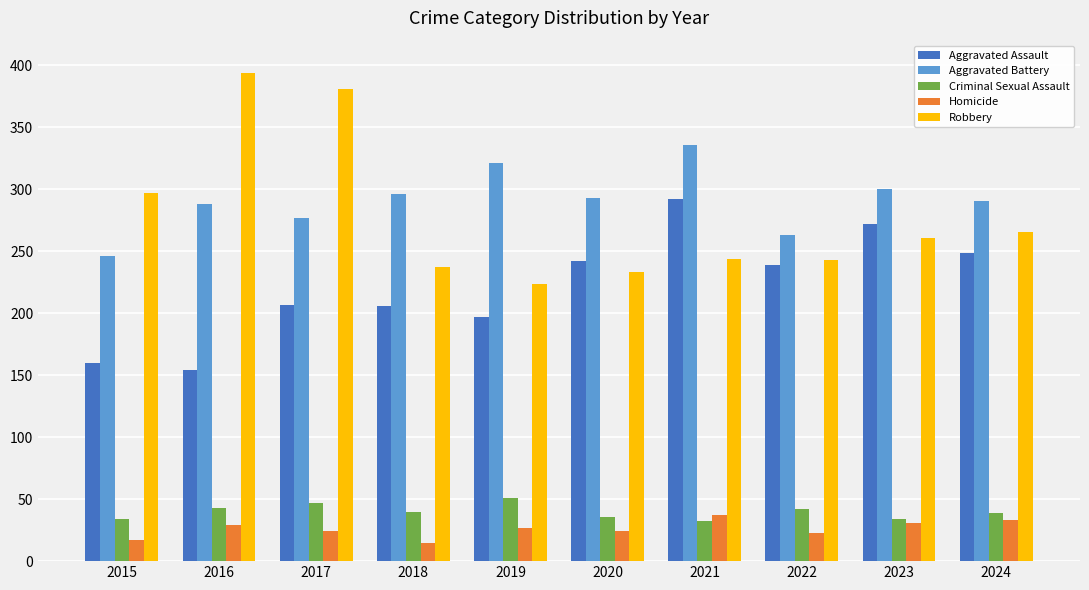

What is the greatest value displayed?

394